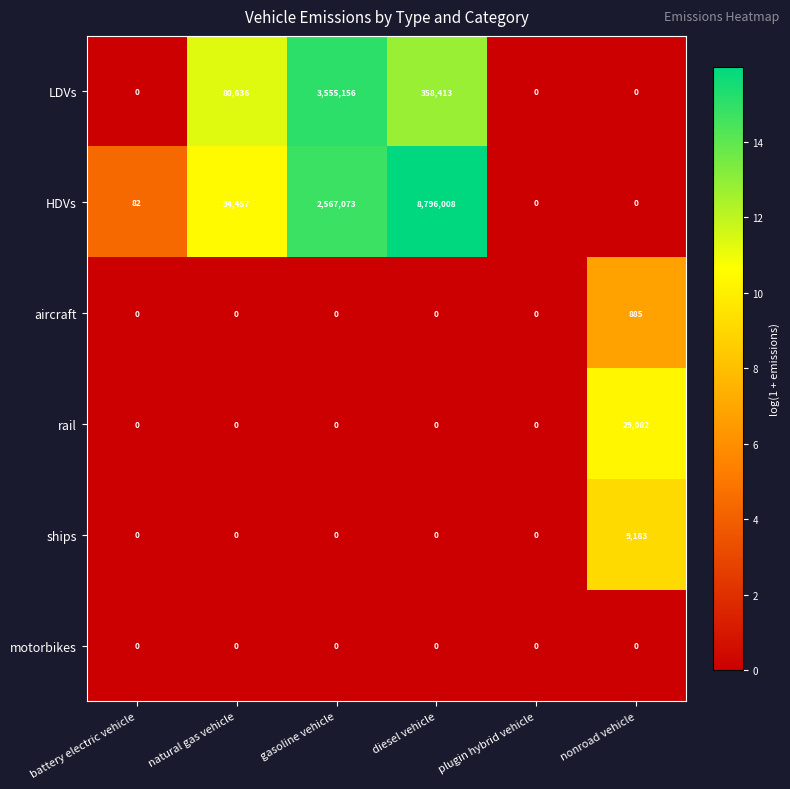

At which label is LDVs closest to 1777578?

diesel vehicle